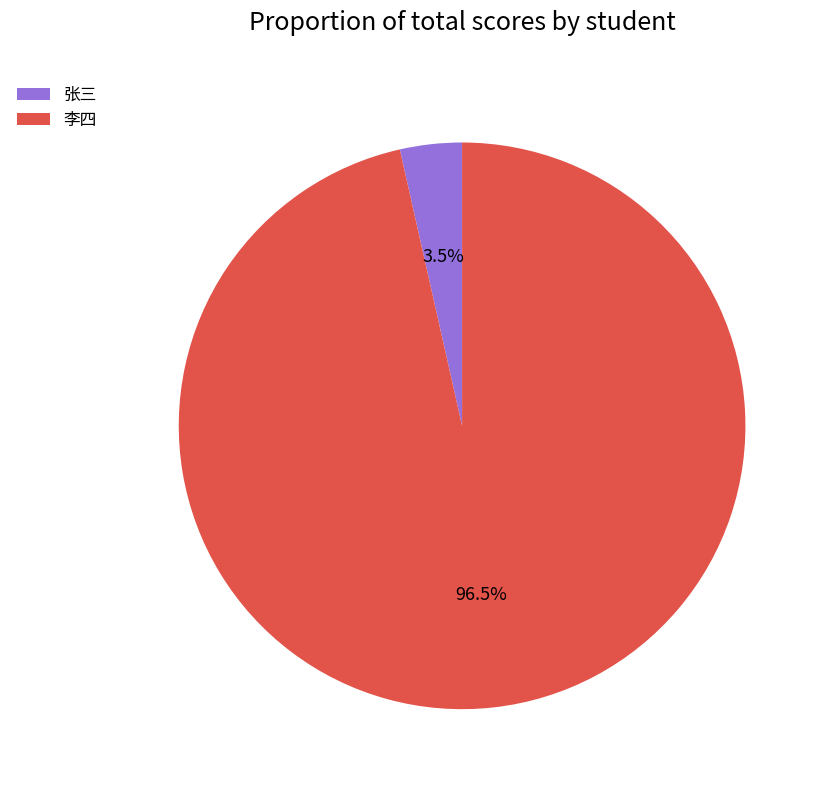

What portion of the pie excludes 李四?

3.5%